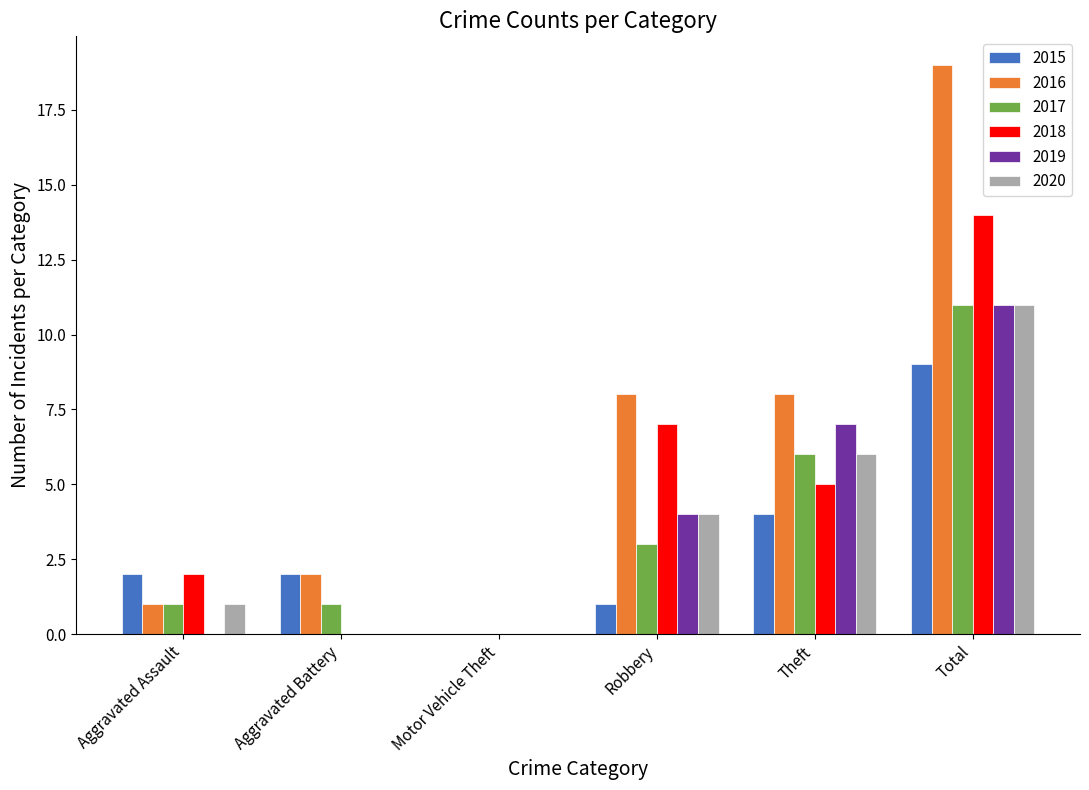

What is the difference between the 2019 values at Aggravated Battery and Total?

11